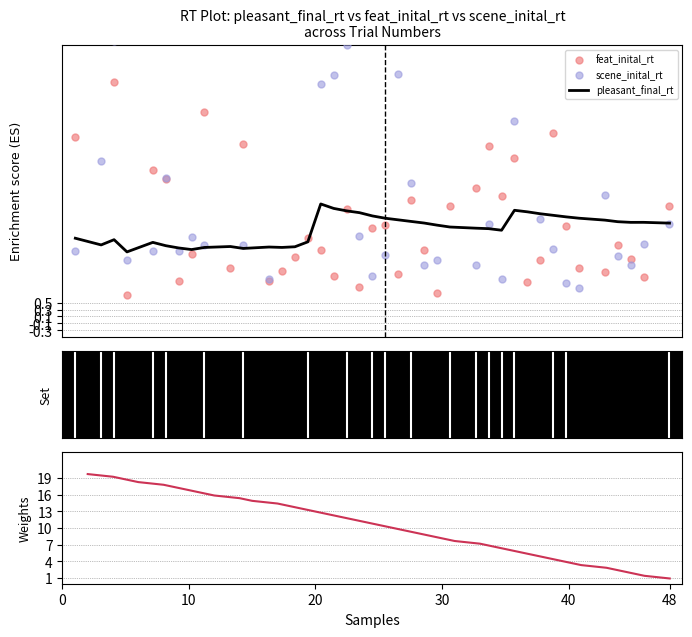

Which series contains the highest Y value?

scene_inital_rt